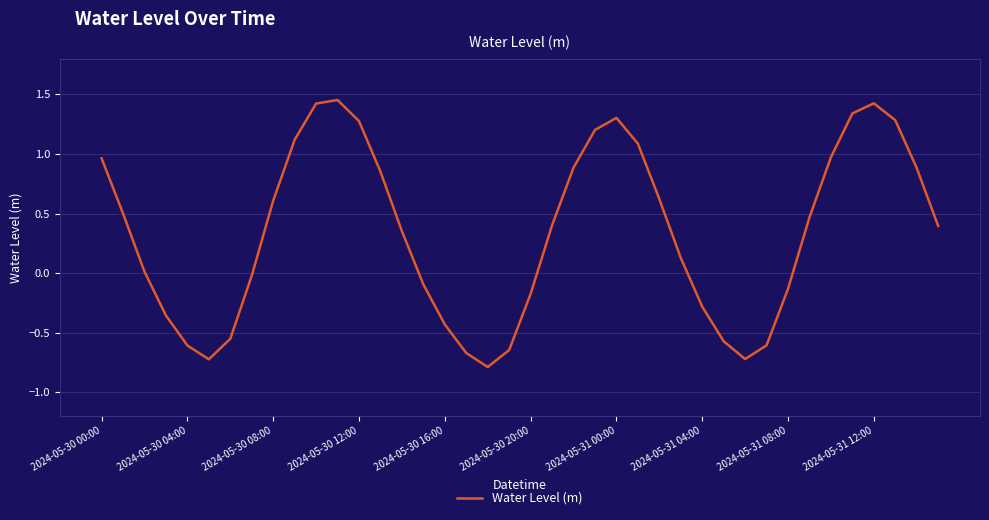

What is the minimum value shown in the chart?

-0.8